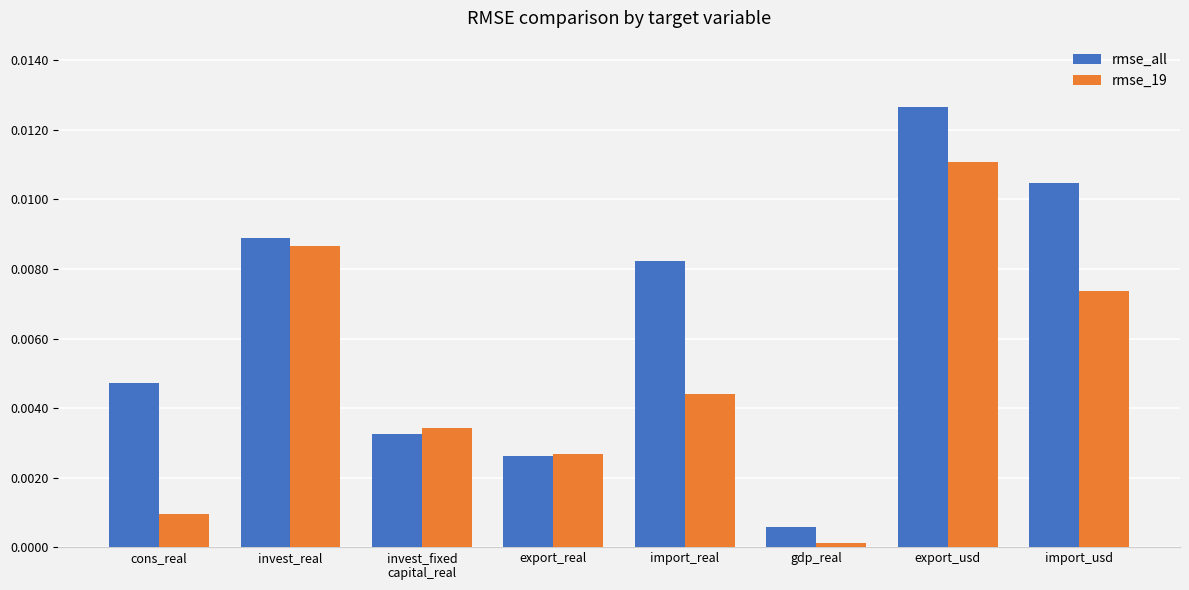

Which series has the widest spread of values?

rmse_all